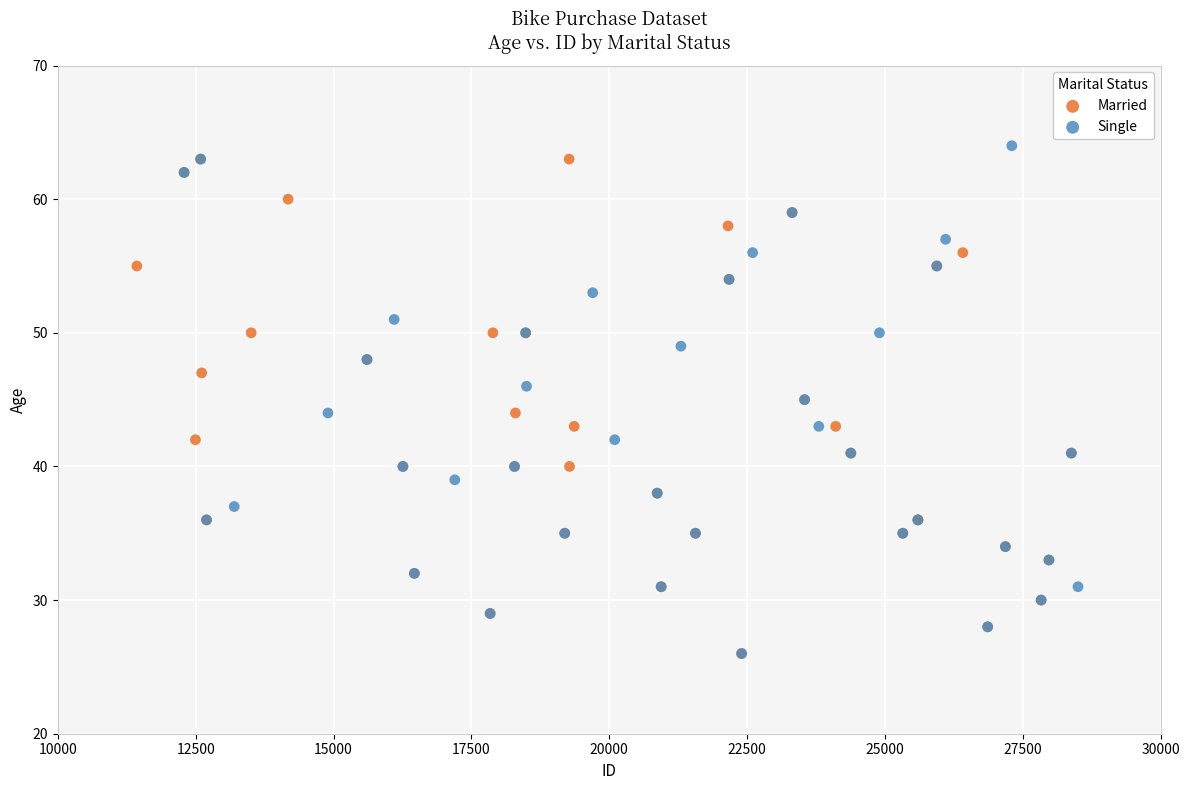

What are all the series names shown in the legend?

Married, Single